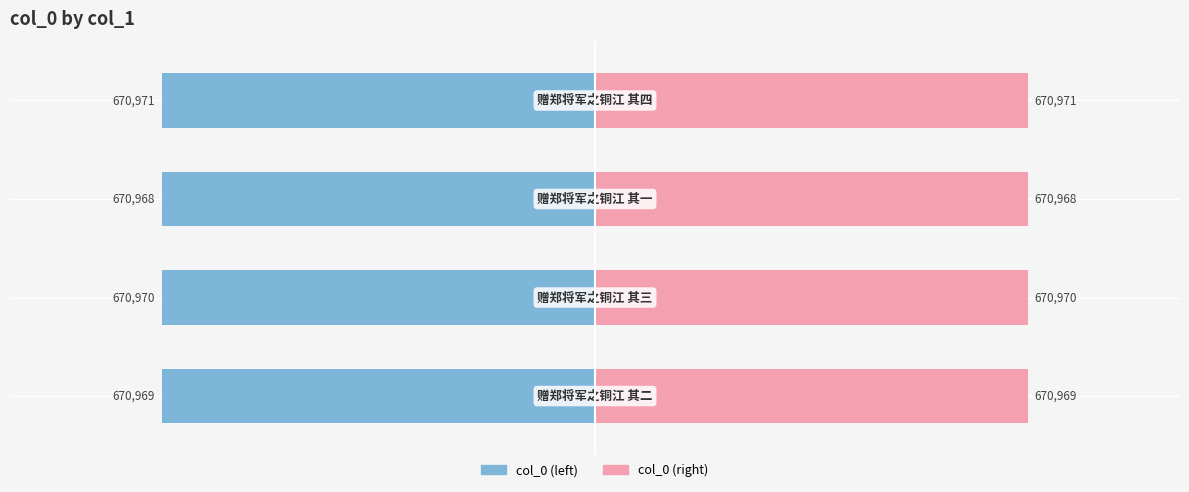

What are all the series names shown in the legend?

col_0 (left), col_0 (right)